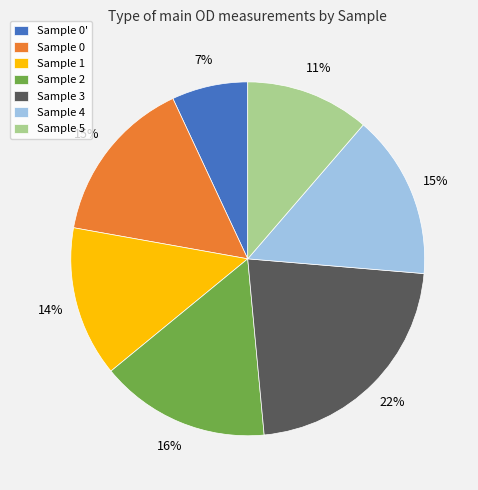

Is there a majority slice in this chart?

No